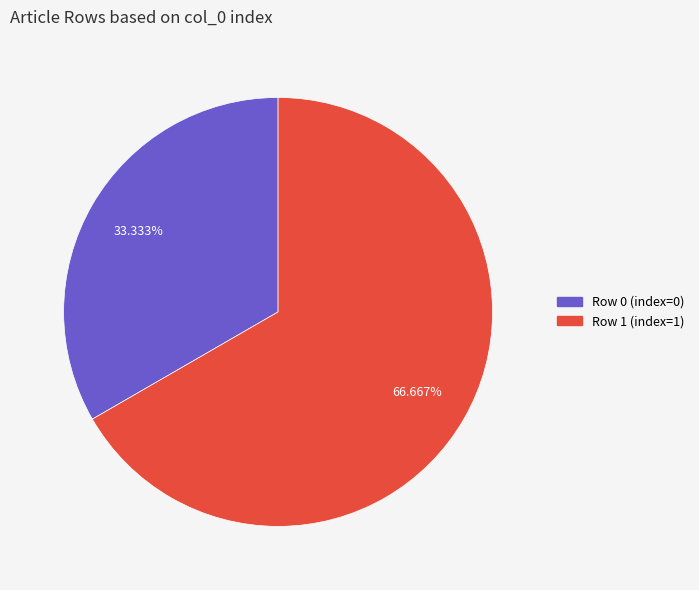

Which has a higher value, Row 0 or Row 1?

Row 1